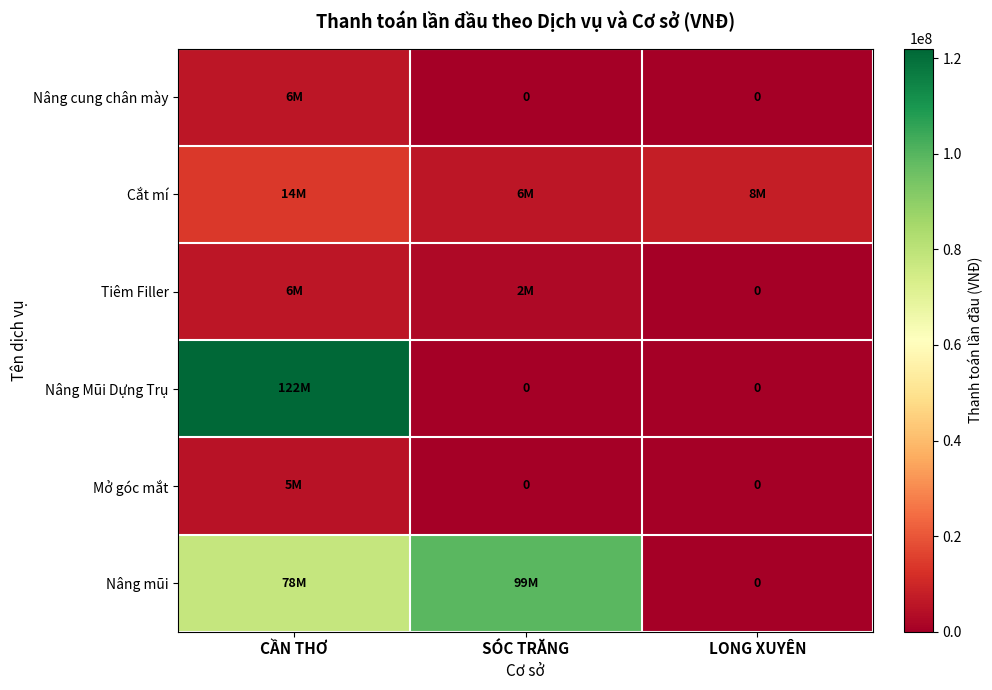

Which series has the largest total across all categories?

Nâng mũi